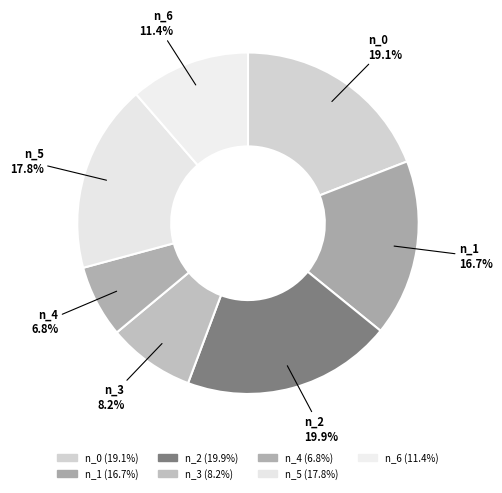

Rank the categories by value from highest to lowest.

n_2, n_0, n_5, n_1, n_6, n_3, n_4